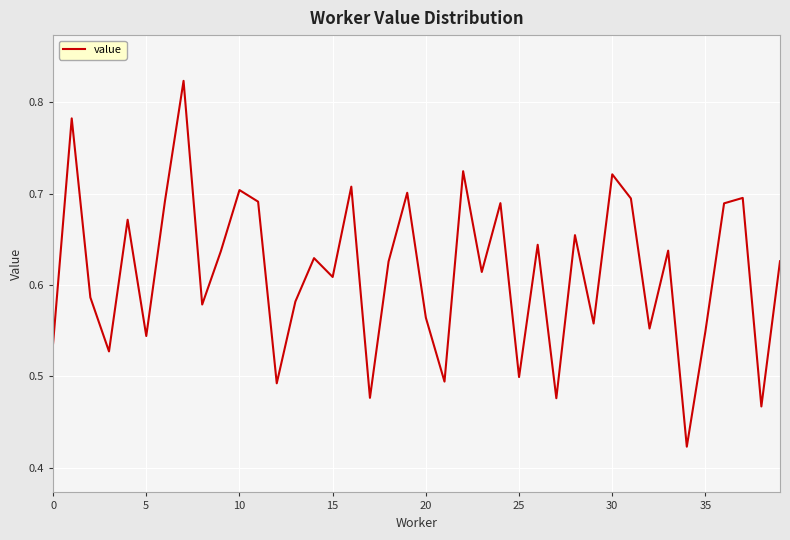

The chart shows a value of 0.3 at 10. True or false?

False